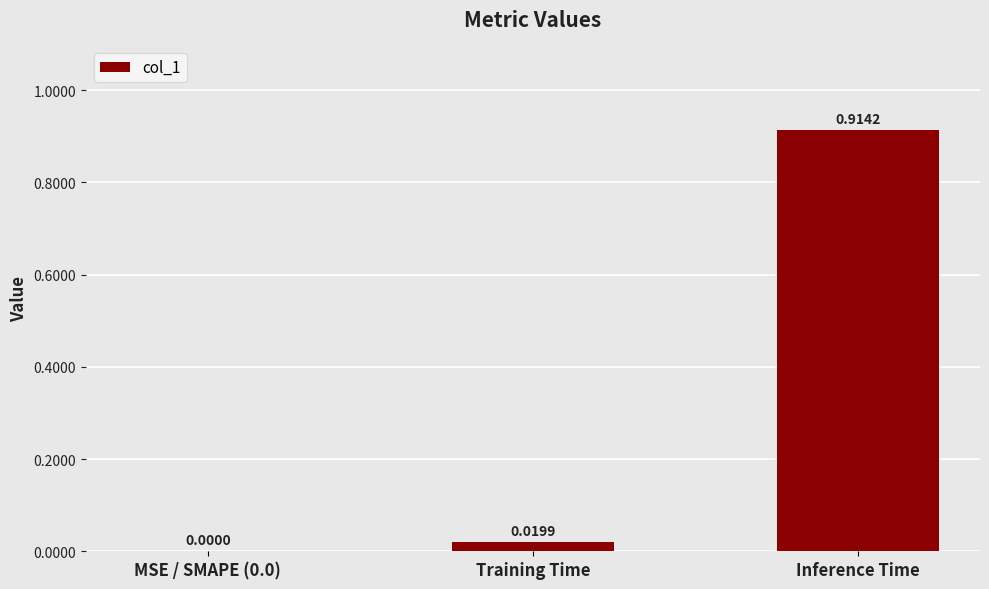

At which category does the chart reach its peak across all series?

Inference Time